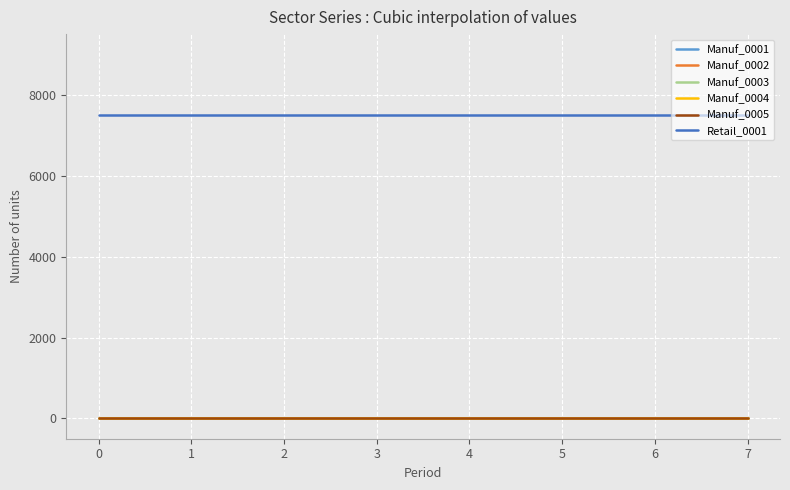

Is this an area chart (filled region under the line)?

No